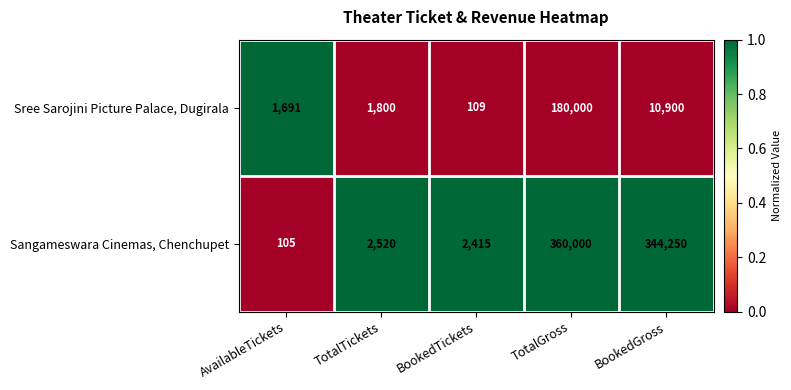

What is the difference between the Sangameswara Cinemas, Chenchupet values at TotalTickets and BookedTickets?

105